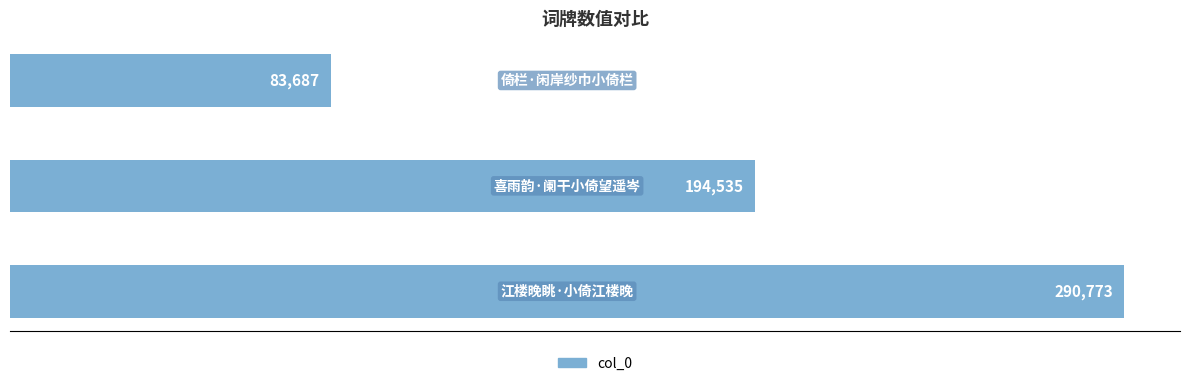

What is the value of the 1st bar from the top?

83687